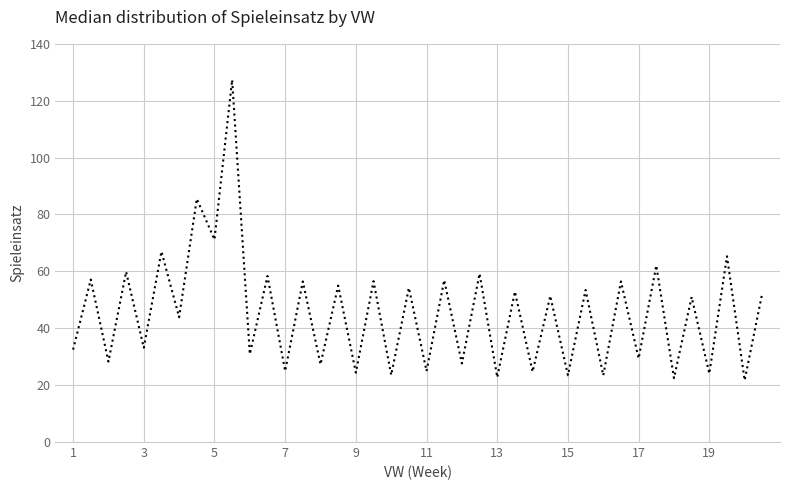

Does the chart display data point markers on the line(s)?

No